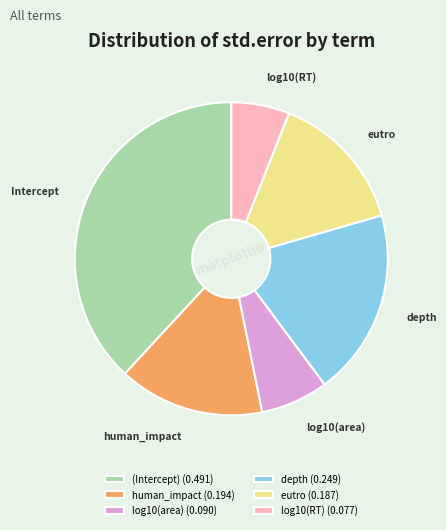

What is the smallest slice in the pie chart?

log10(RT)